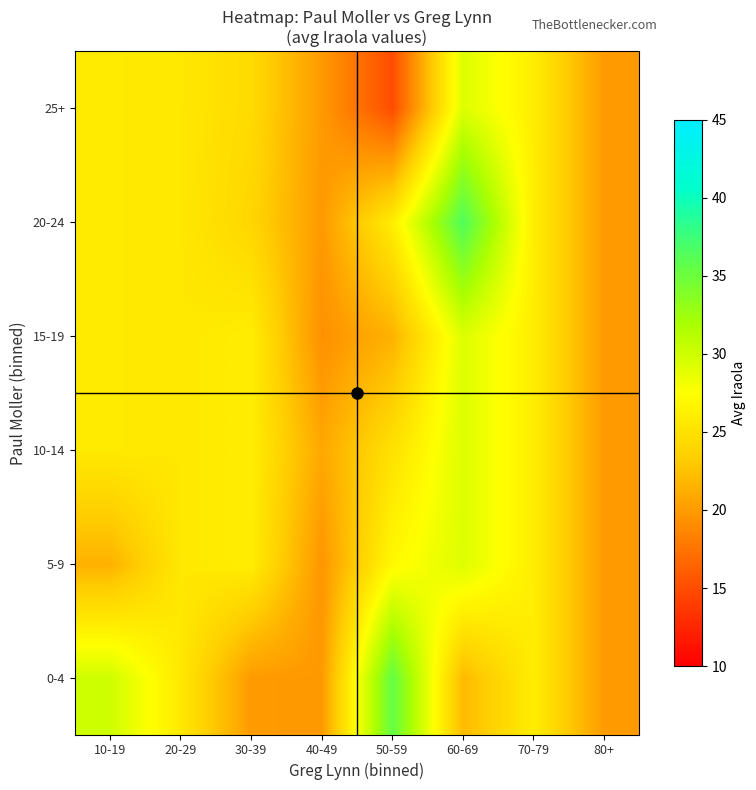

Which label corresponds to the smallest value in the chart?

50-59